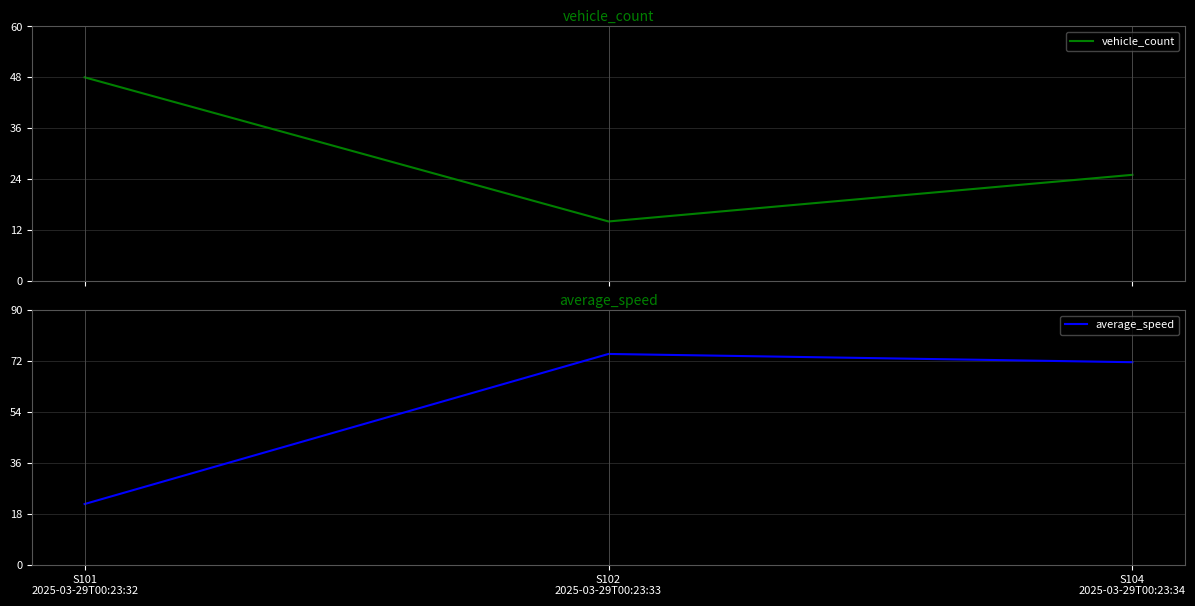

What is the total value across all series at S102
2025-03-29T00:23:33?

88.6